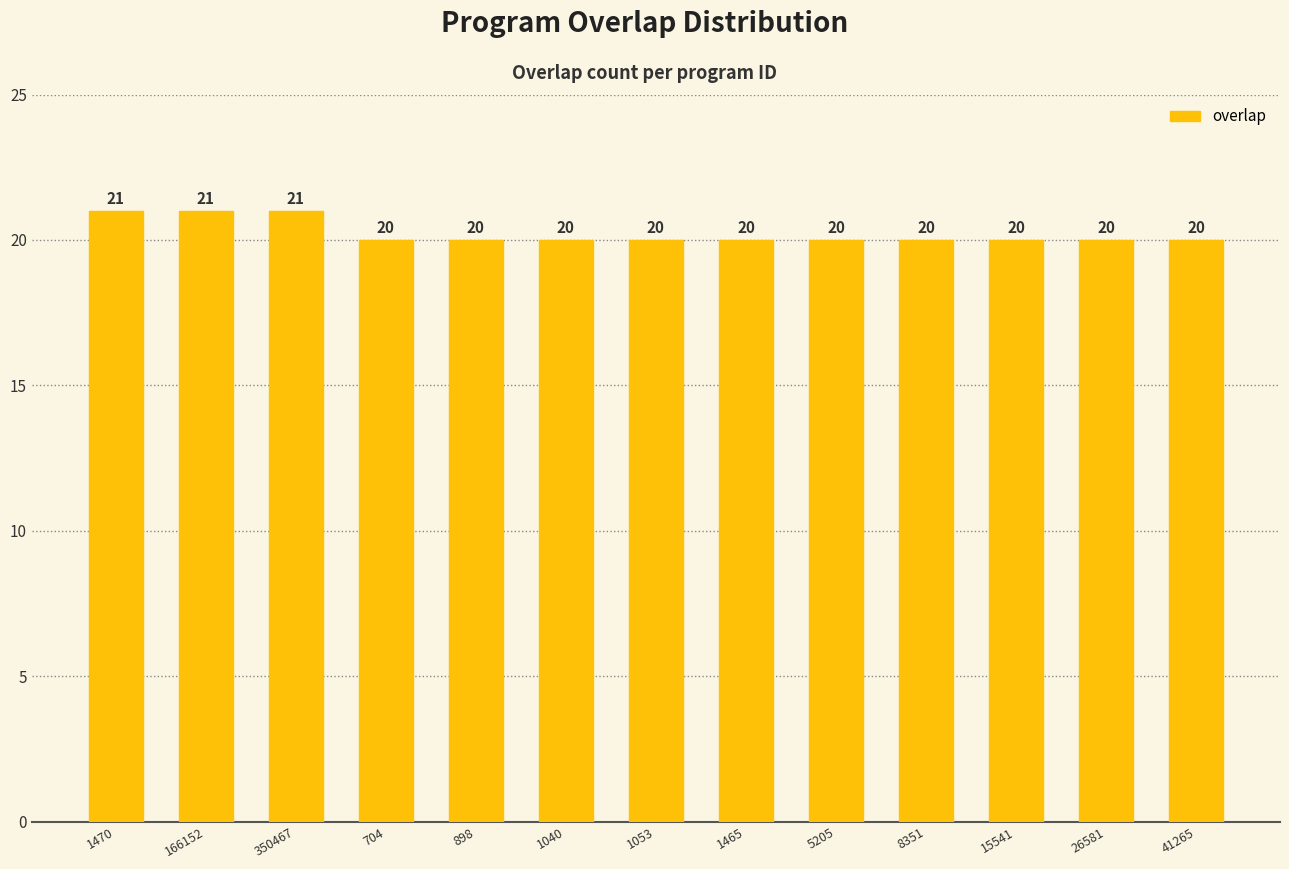

What is the smallest value displayed?

20